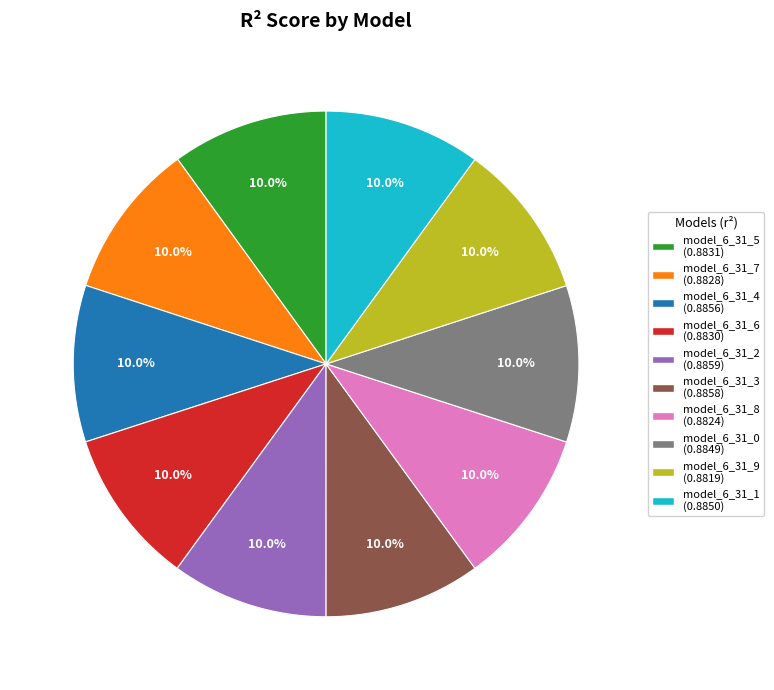

Does any single category account for the majority?

No